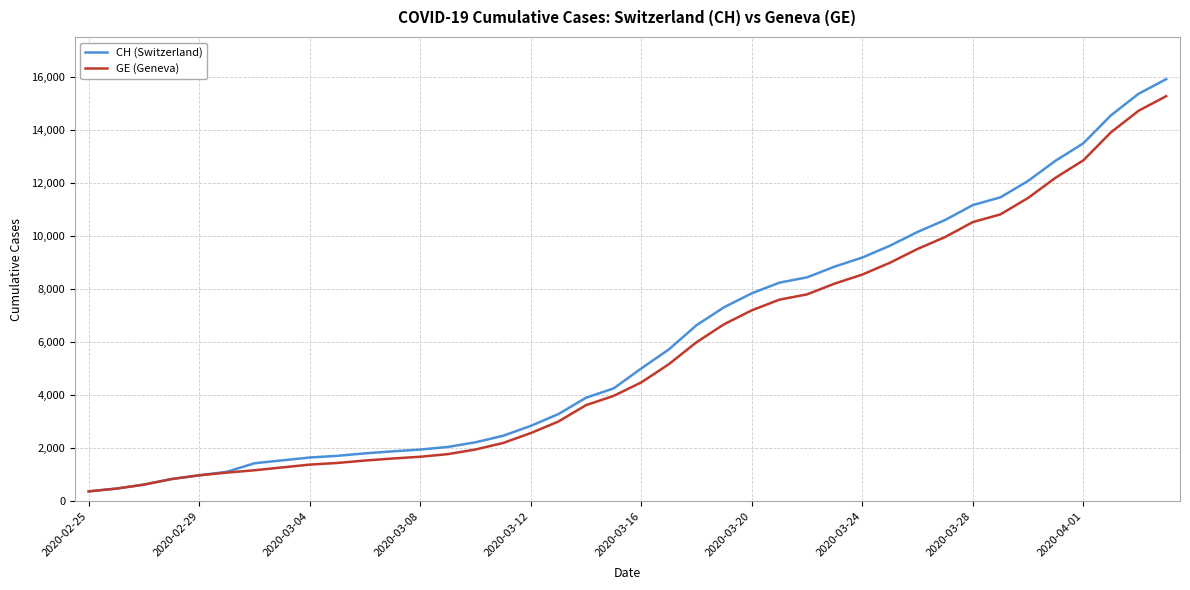

Which series has the widest spread of values?

CH (Switzerland)